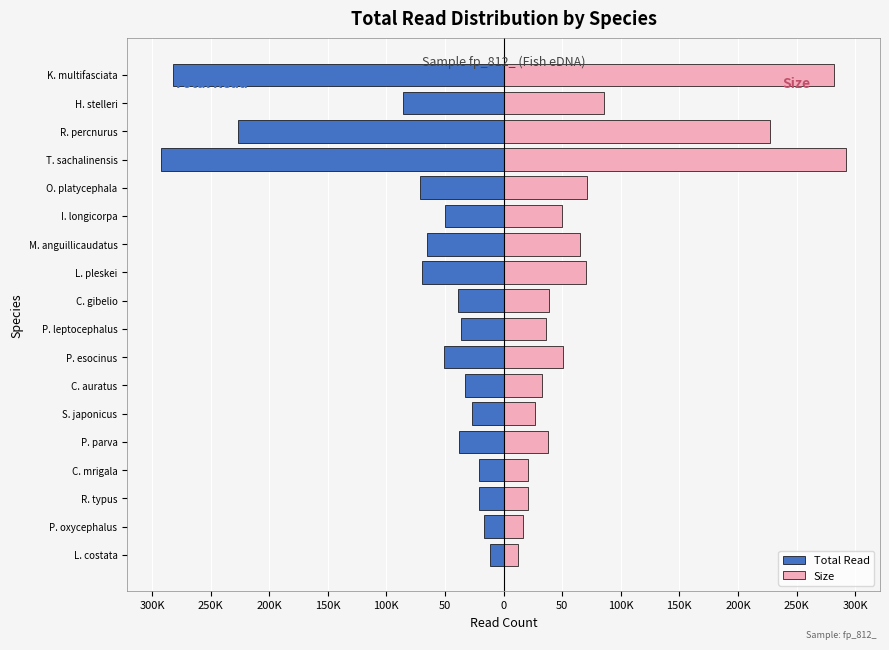

The value of Size at K. multifasciata is 390. True or false?

False